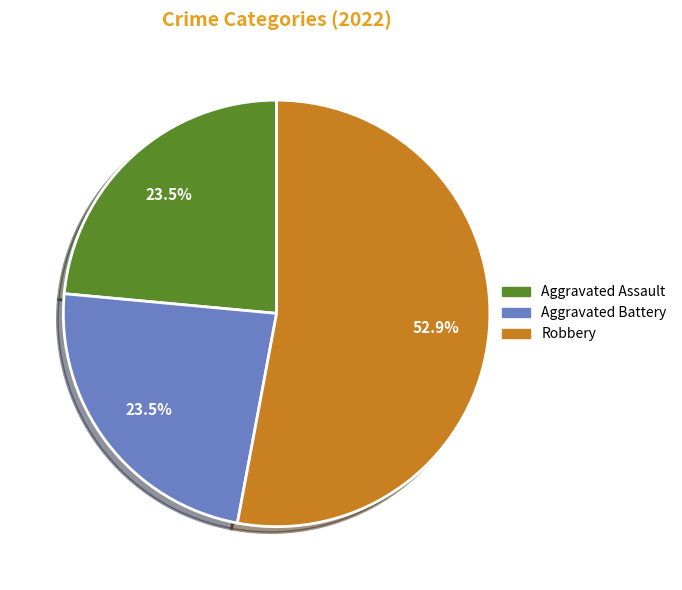

Which category accounts for the majority?

Robbery